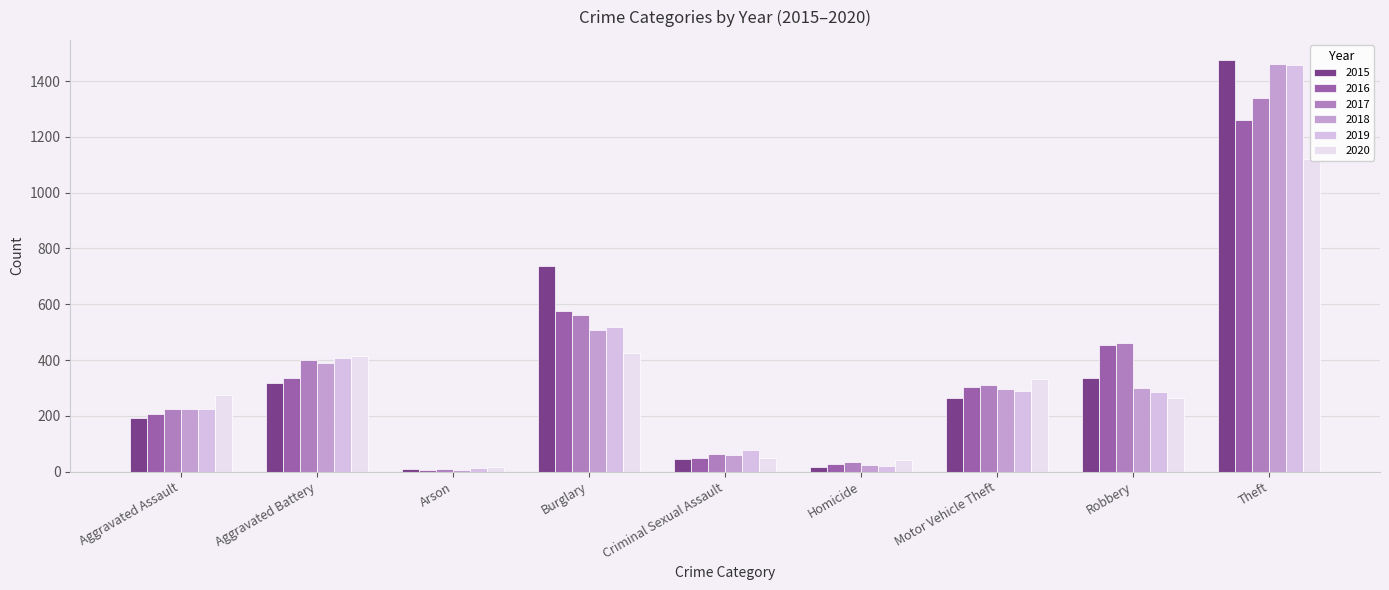

How many bars are there in each group?

6